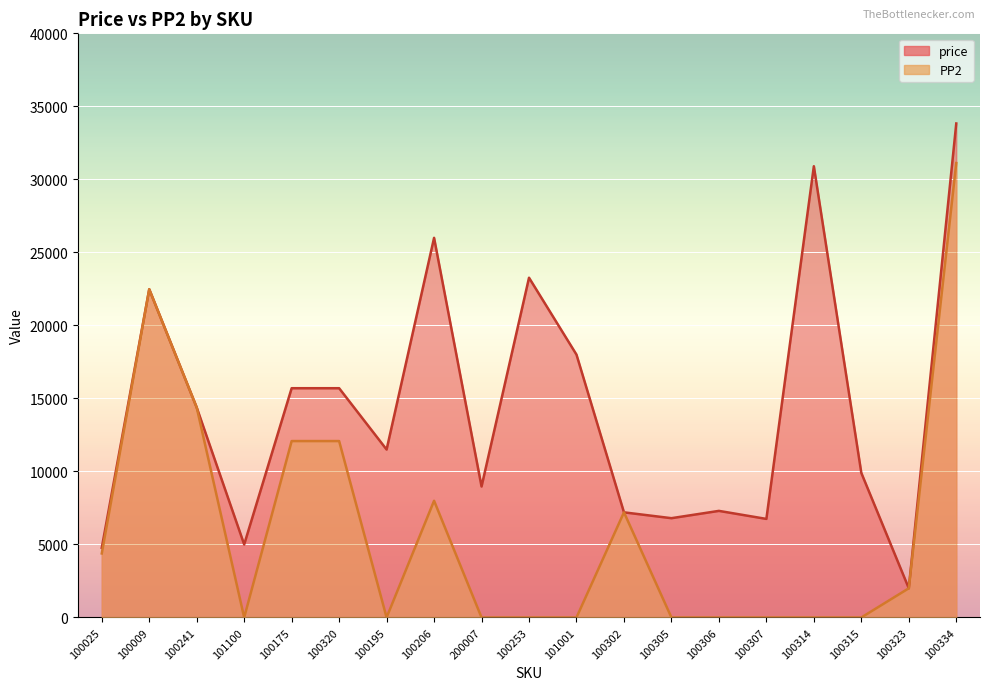

What is the sum of all price values?

270442